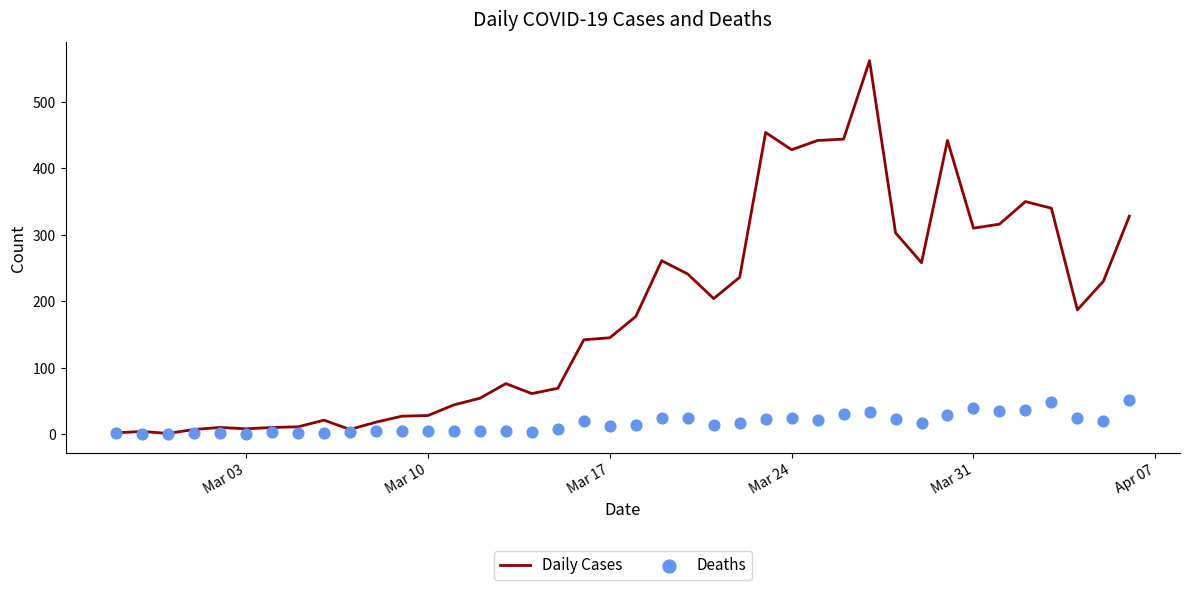

The value of Daily Cases at Mar 10 is 28. True or false?

True